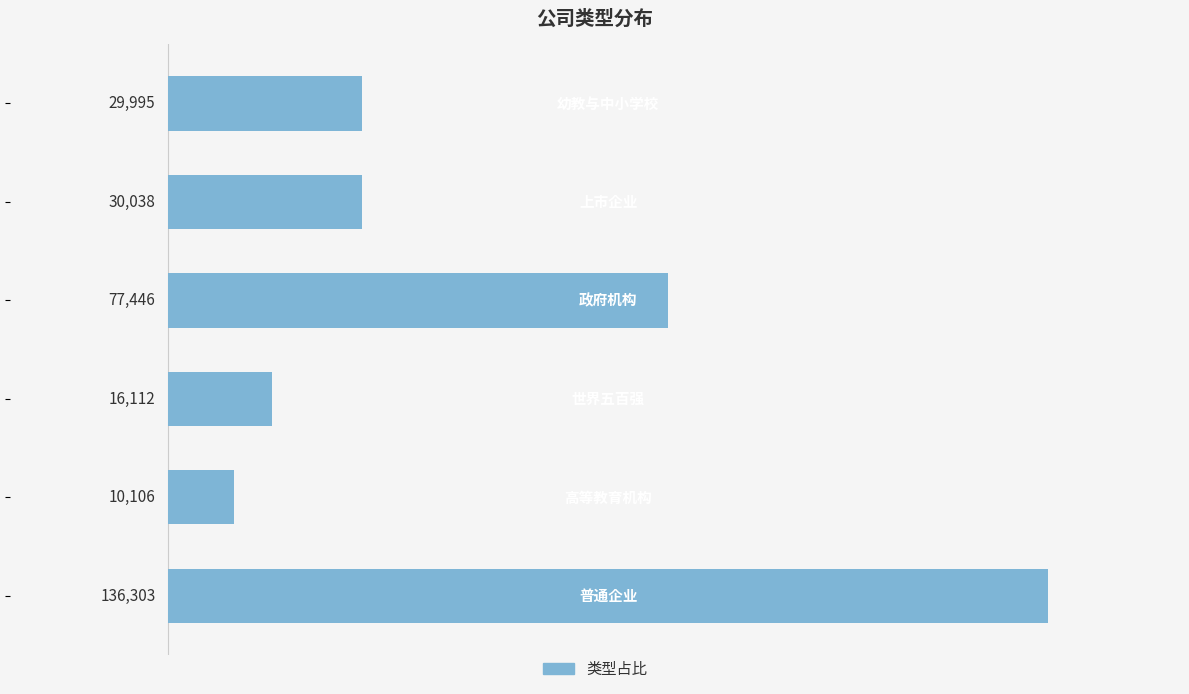

What is the sum of all values?

300000